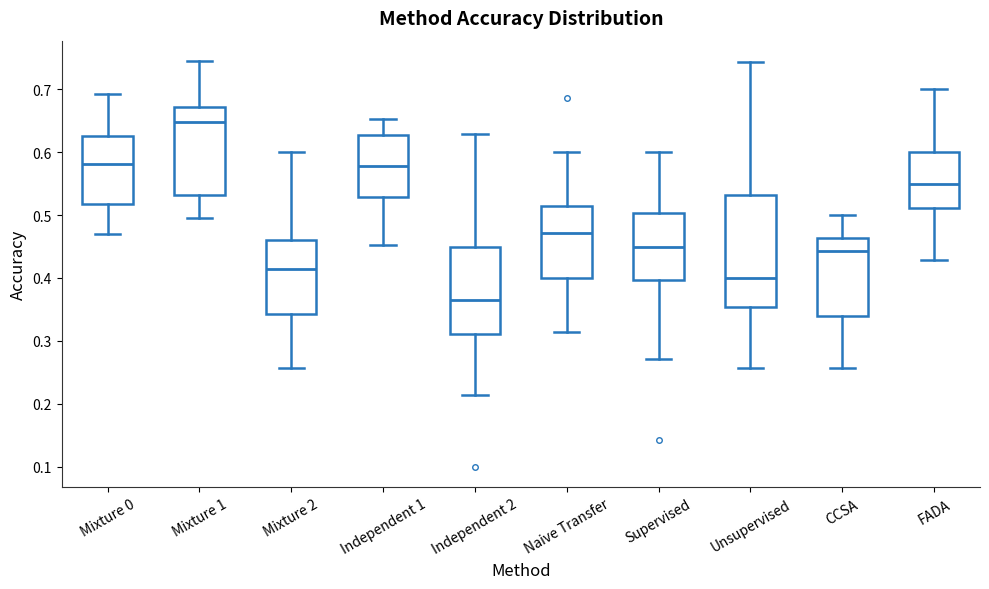

Where is the lower edge of the box for Mixture 1 on the y-axis? The values are not printed on the chart, so give them approximately, as read against the axis.

0.53